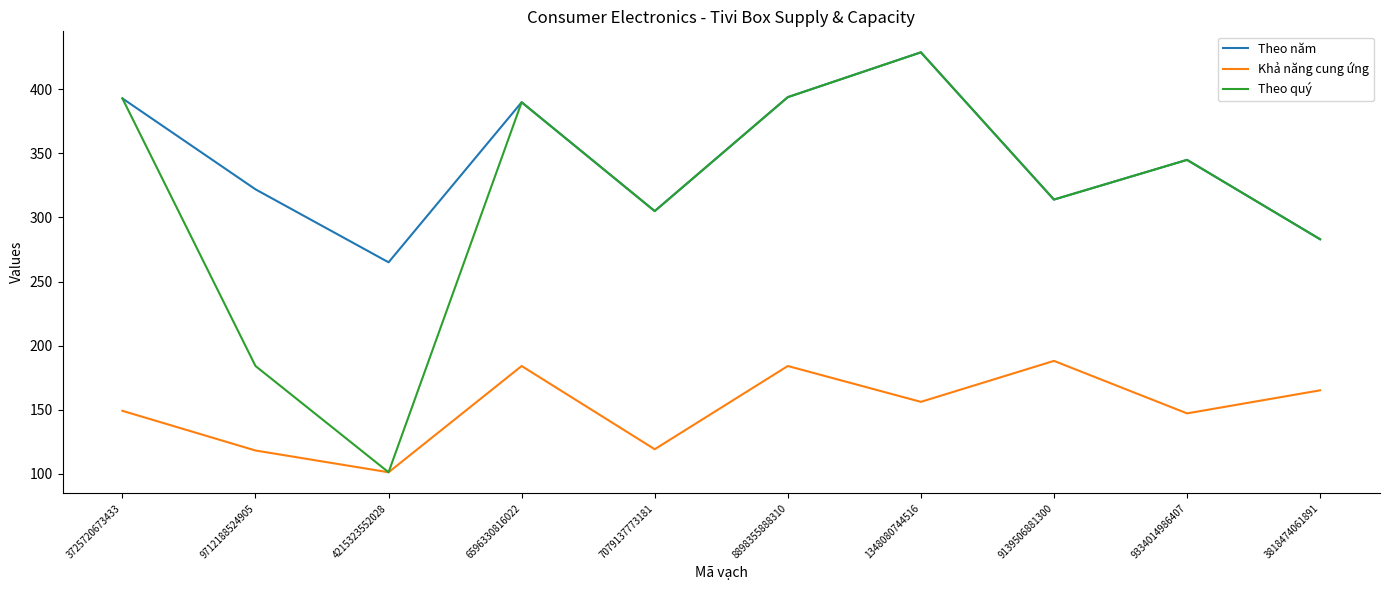

Rank the series by their average value, from highest to lowest.

Theo năm, Theo quý, Khả năng cung ứng